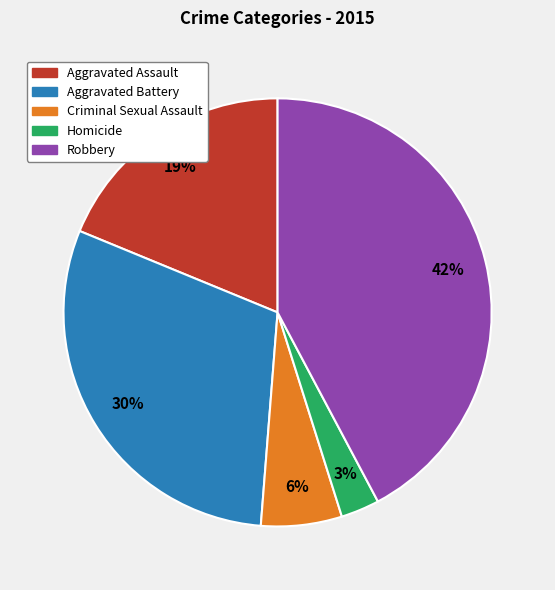

How many segments does this pie chart have?

5